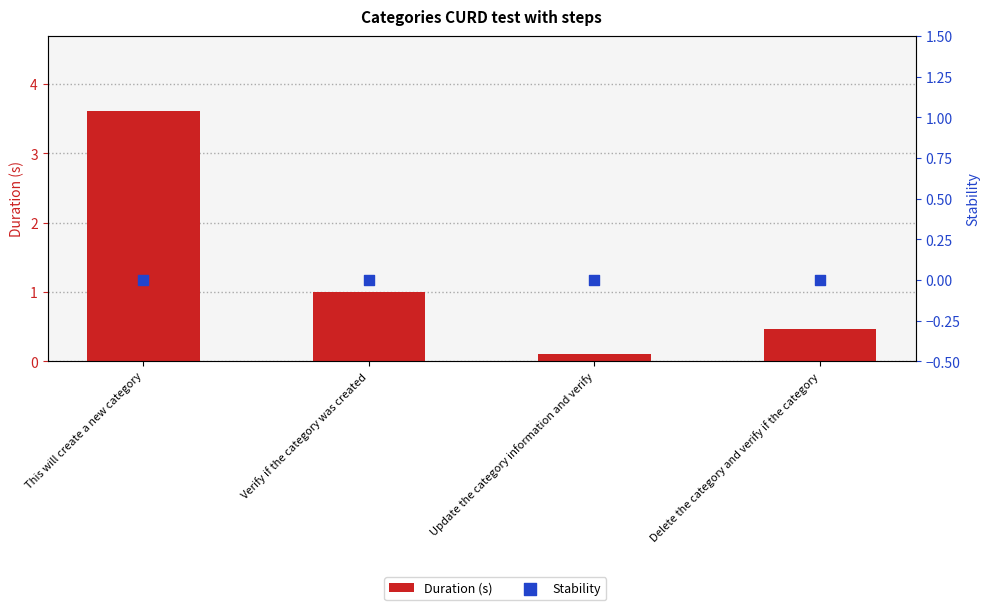

Is the value of Stability at Update the category information and verify greater than the value of Duration (s) at Verify if the category was created?

No